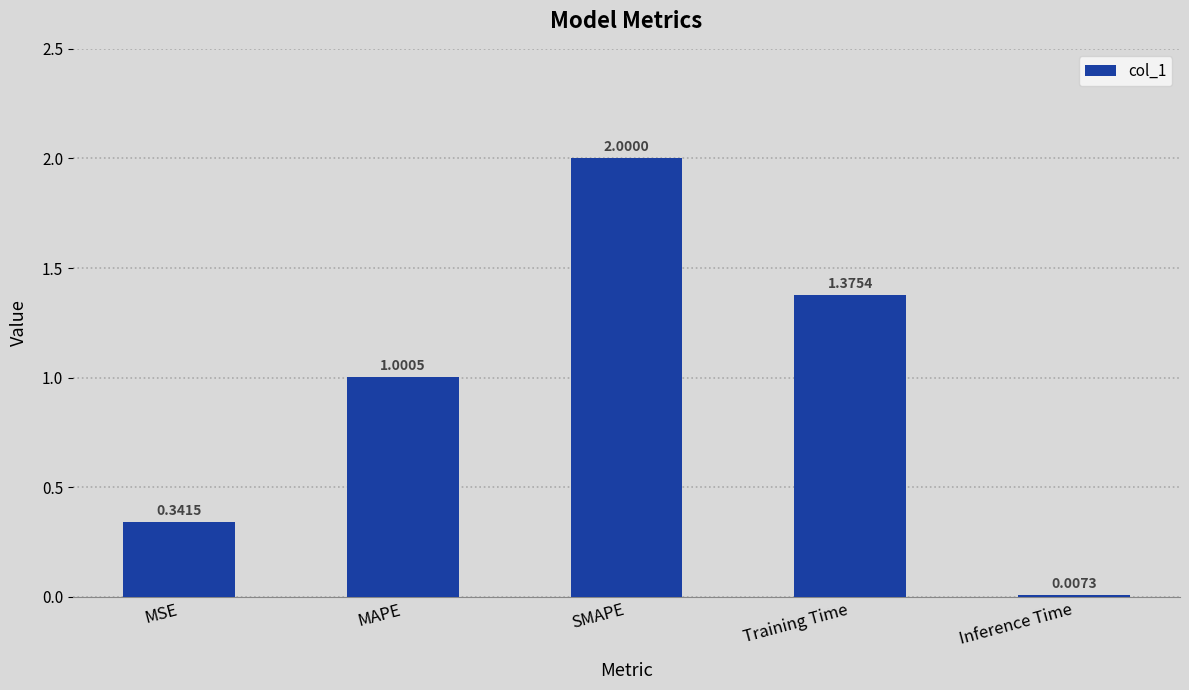

Where does the data first go above 1?

MAPE